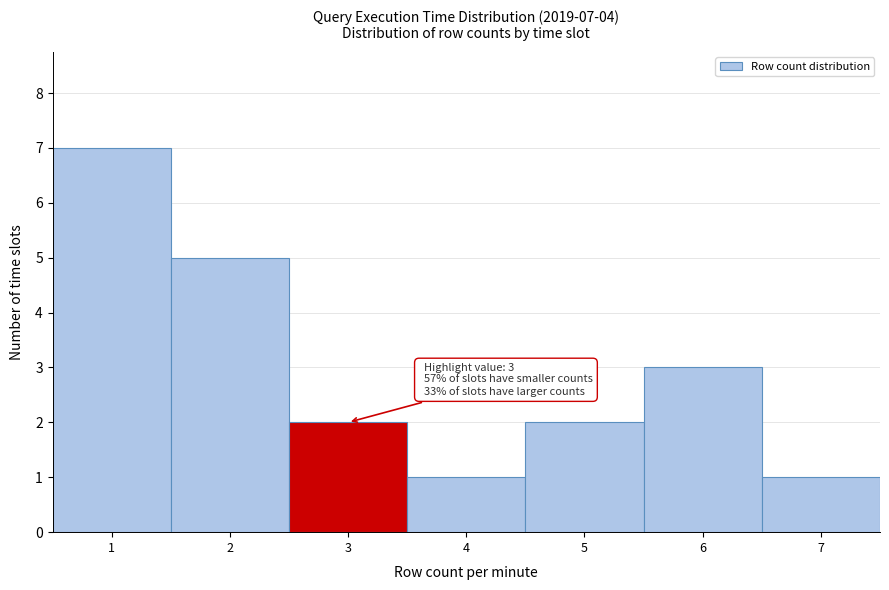

Reading left to right, transcribe all the data shown in this chart.

1=7	2=5	3=2	4=1	5=2	6=3	7=1